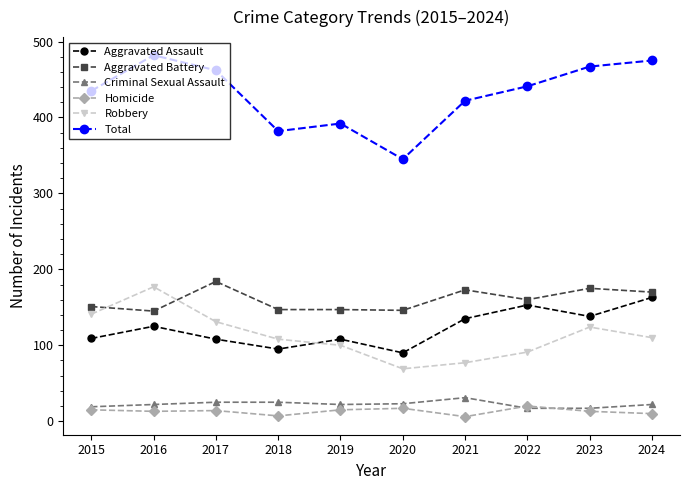

Which series has the largest total across all categories?

Total